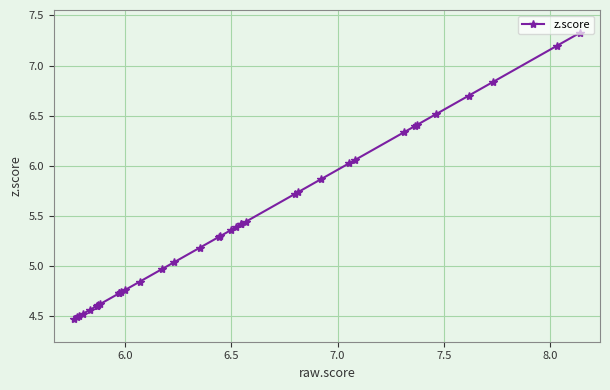

What is the greatest value displayed?

7.3